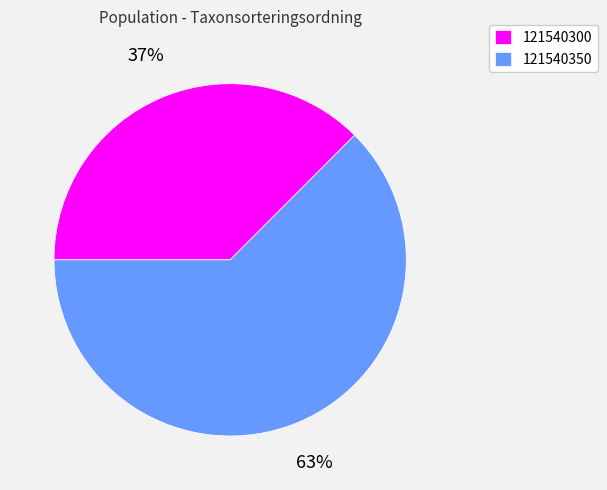

Do 121540300 and 121540350 together represent more than half of the pie?

Yes